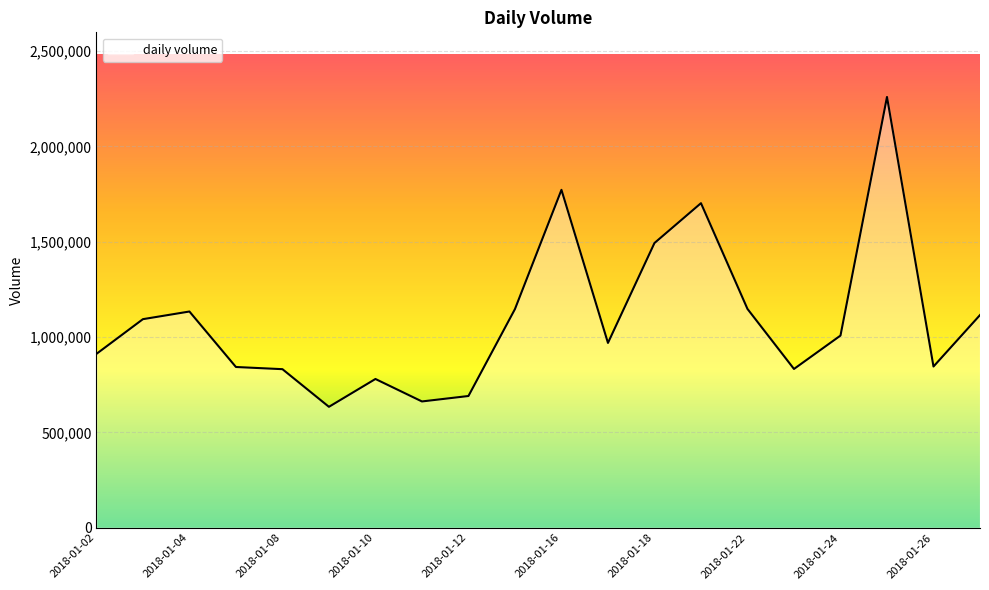

What is the difference between the maximum and minimum values?

1625787